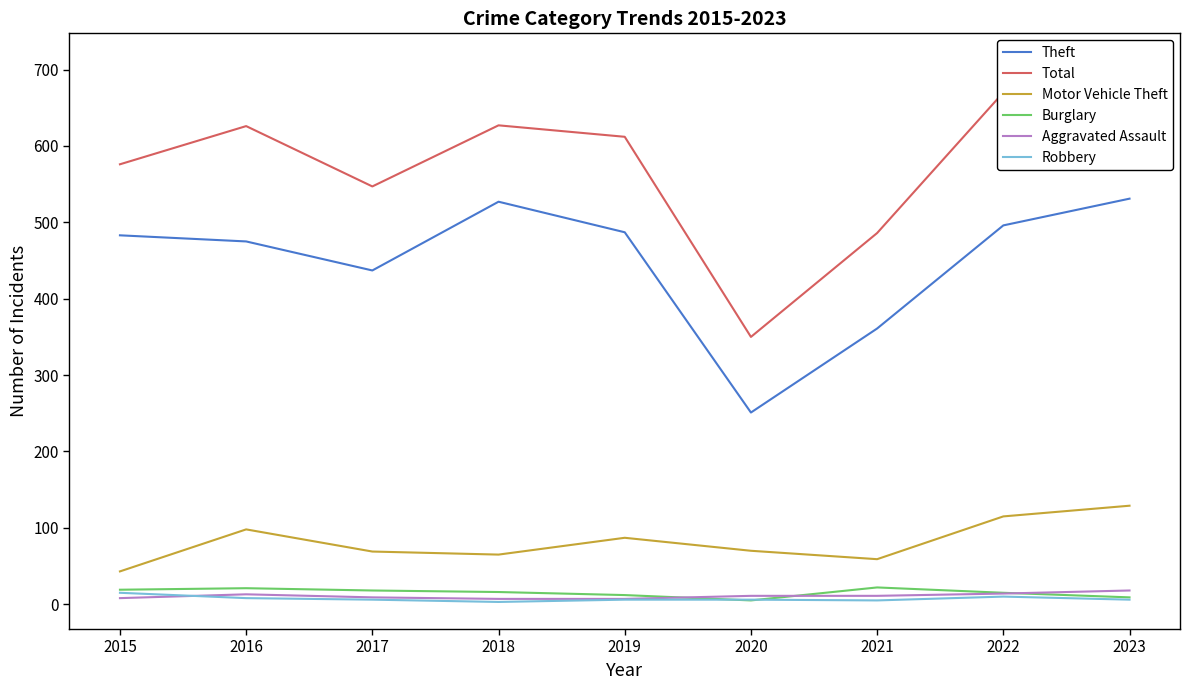

Between 2018 and 2017, which is larger?

2018